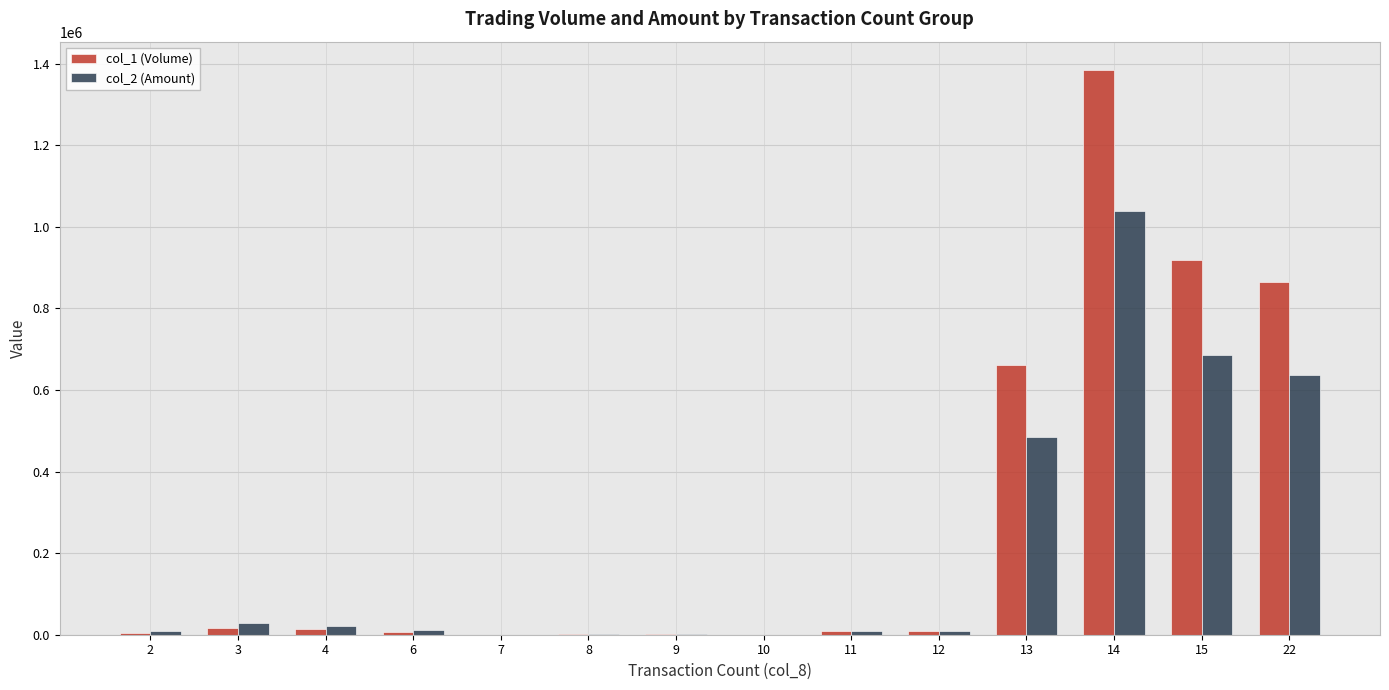

True or false: col_1 (Volume) has a value of 865000 at 22.

True